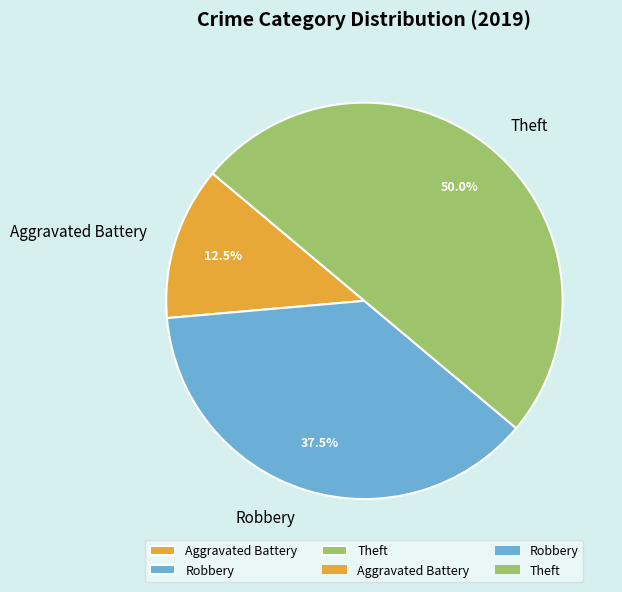

What is the ratio of the value at Robbery to the value at Aggravated Battery?

3.0